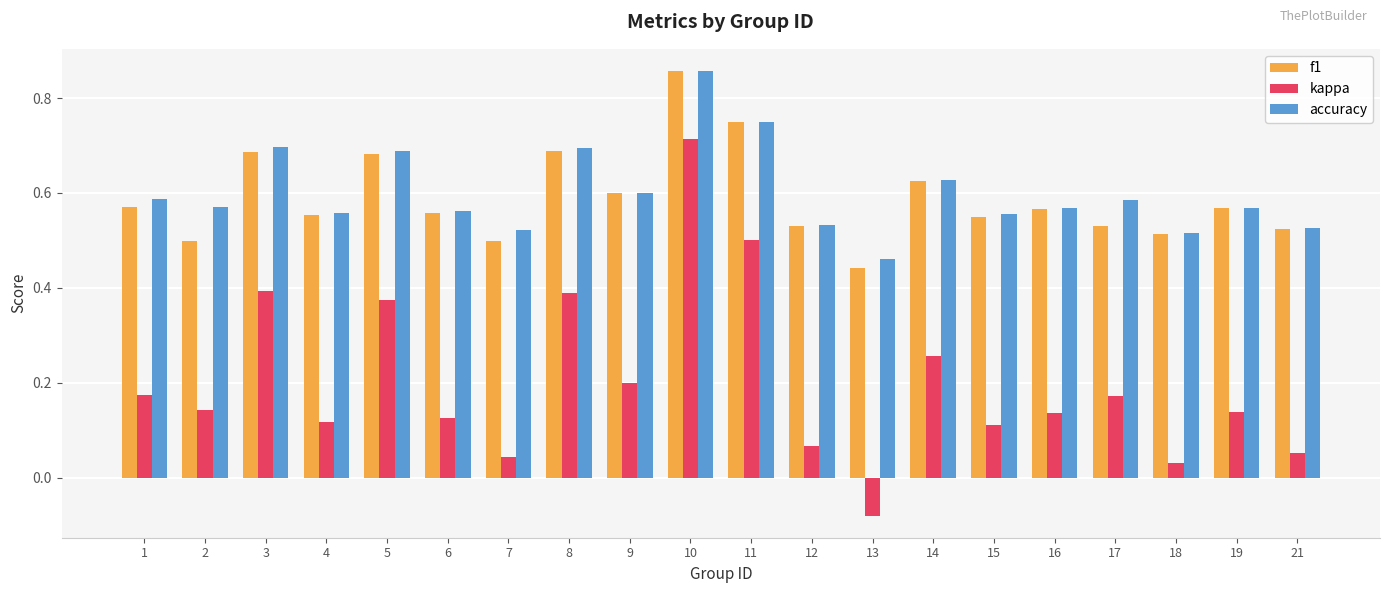

How many f1 values are between 0 and 1?

20